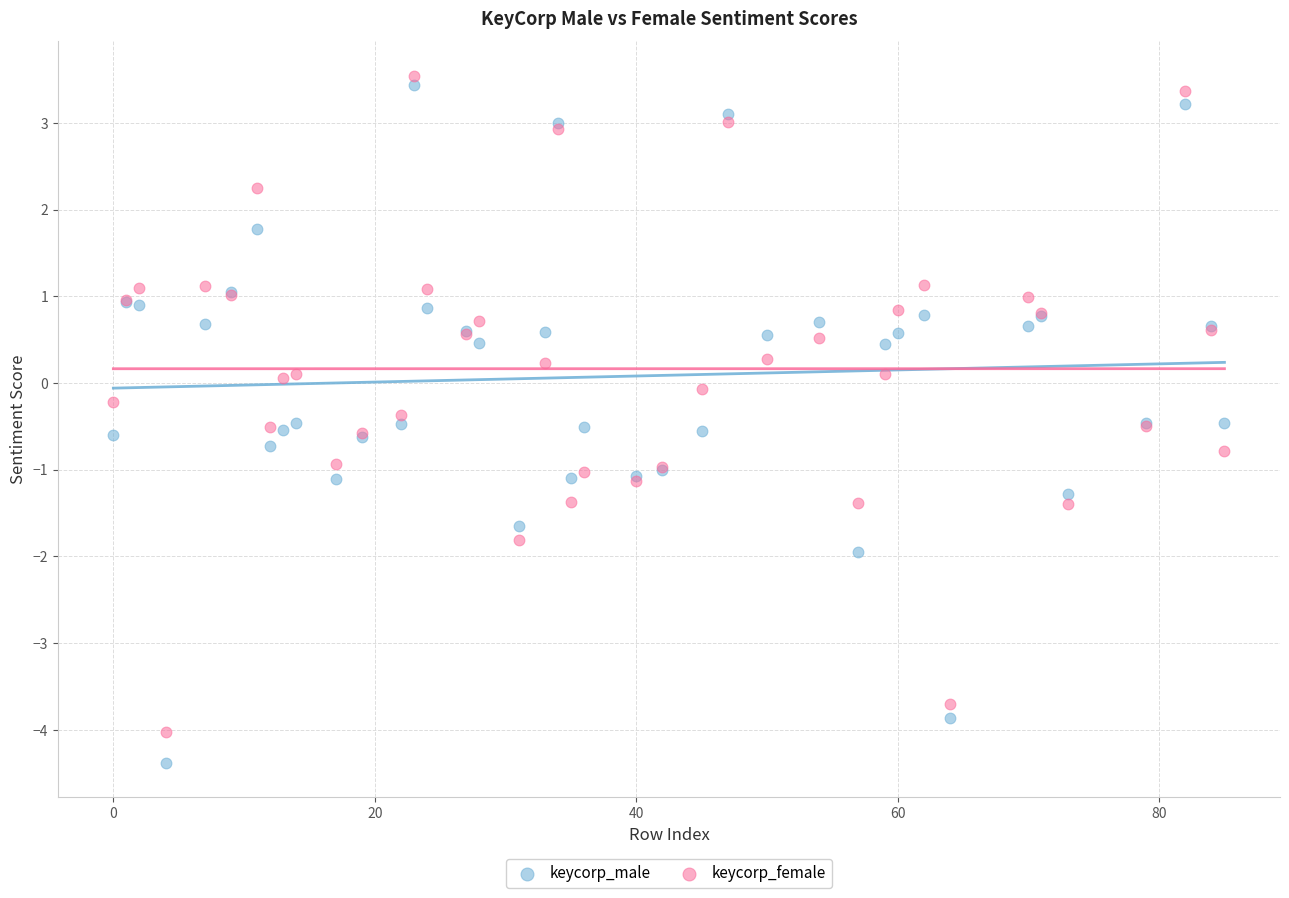

Which series has the widest spread of Y values?

keycorp_male